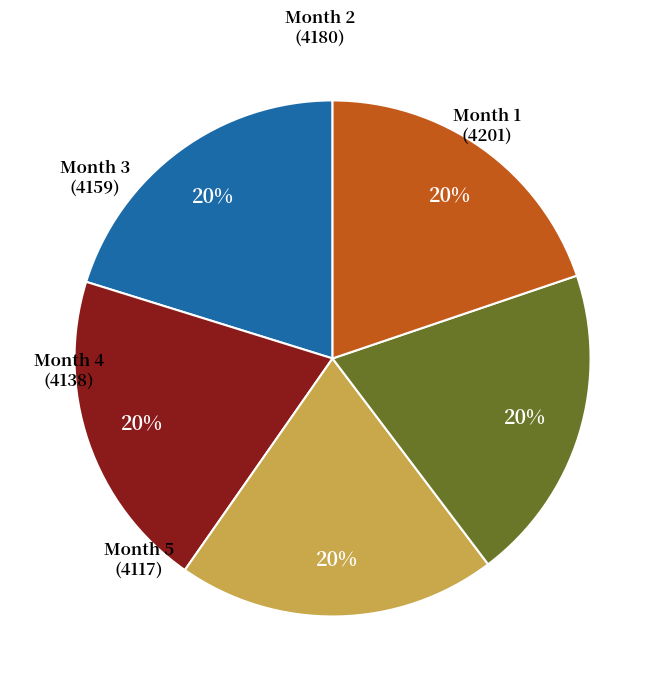

Does any single category account for the majority?

No